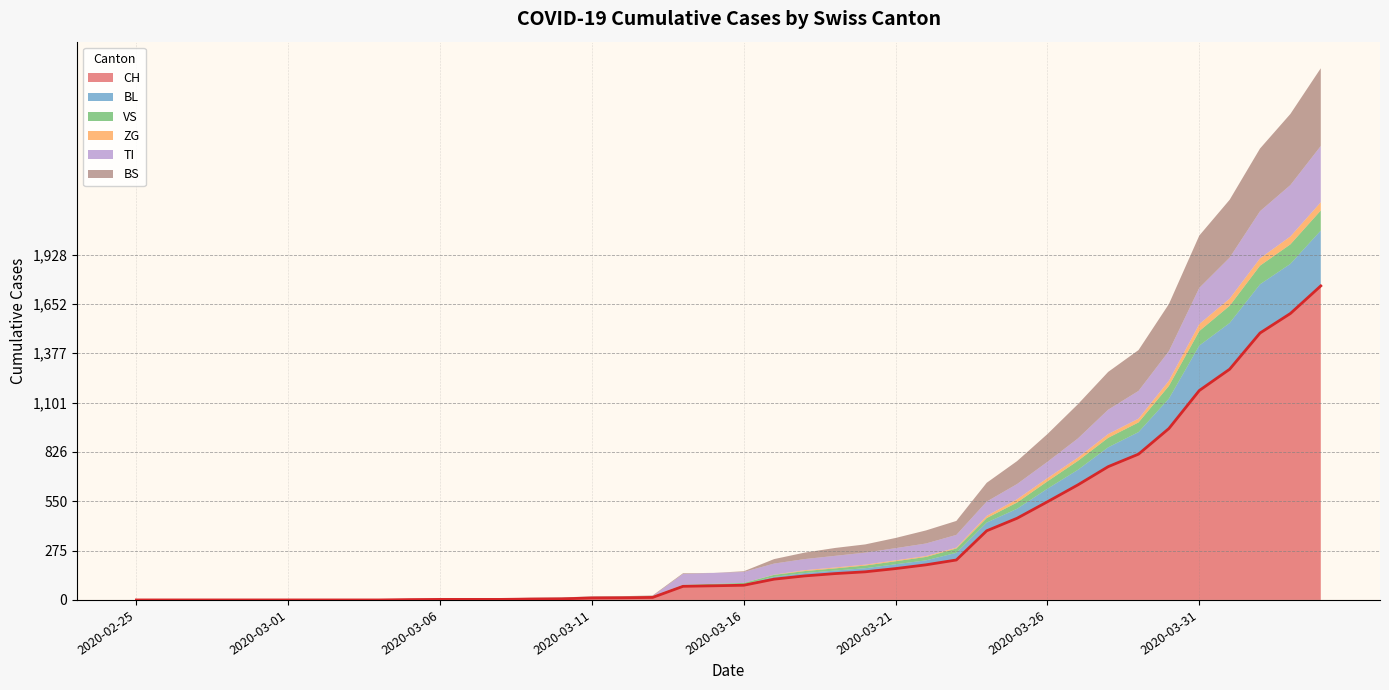

Between 2020-03-14 and 2020-04-03, which series saw the biggest shift?

CH